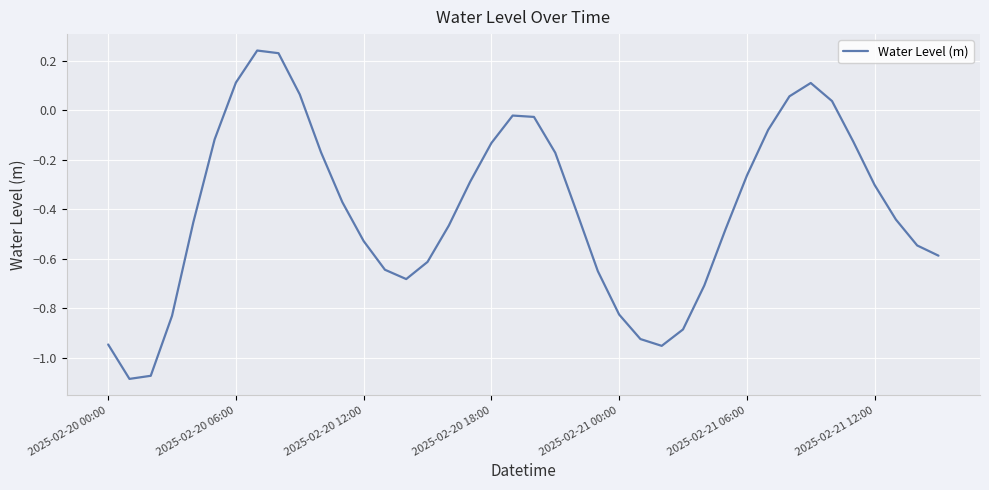

What is the difference between the maximum and minimum values?

1.3